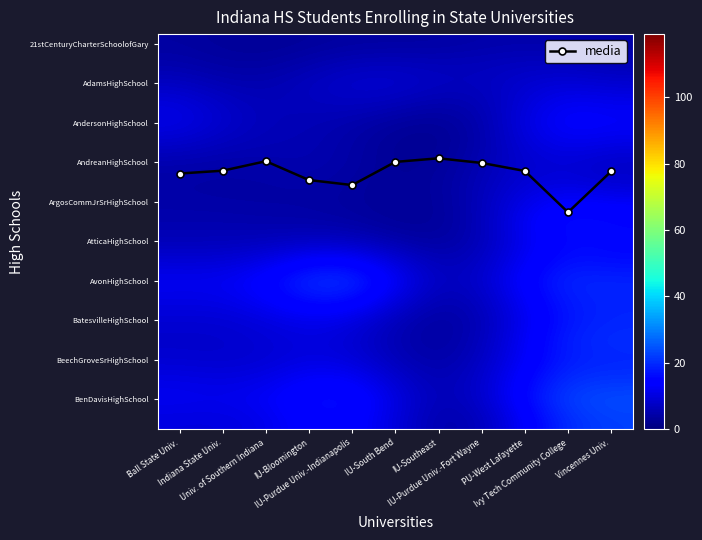

What is the difference between the highest and lowest values at PU-West Lafayette?

10.6